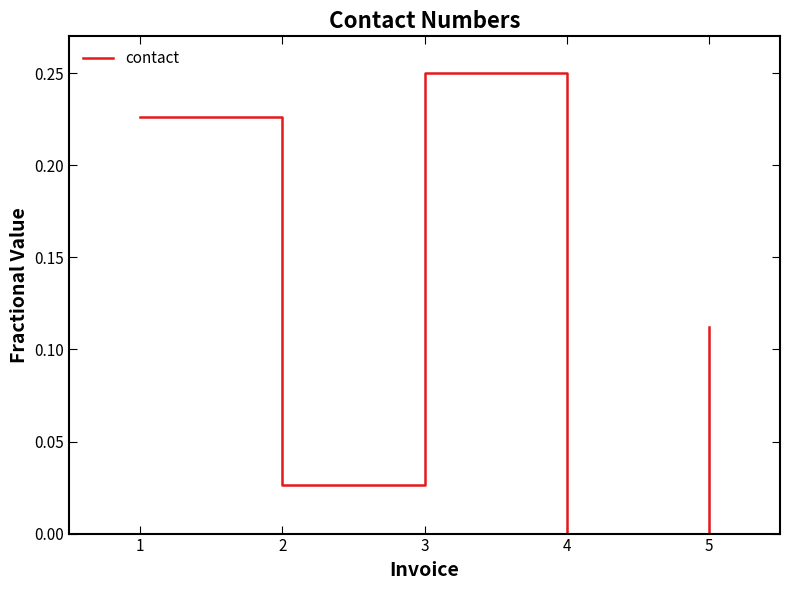

True or false: the data shows 0.0 at 2.

True